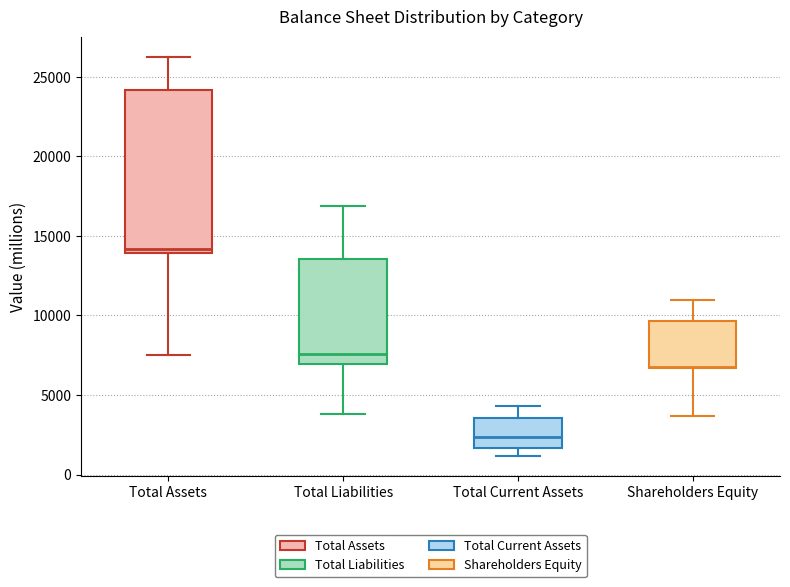

Reading left to right, transcribe this box plot: for each box, give where its median line is, the range the box spans, and where its two whiskers end, as read against the y-axis. The values are not printed on the chart, so give them approximately, as read against the axis.

Total Assets: median 14000 (just above the box's lower edge), box 14000 to 24000, whiskers 7500 to 26500
Total Liabilities: median 7500, box 7000 to 13500, whiskers 4000 to 17000
Total Current Assets: median 2500, box 1500 to 3500, whiskers 1000 to 4500
Shareholders Equity: median 7000, box 6500 to 9500, whiskers 3500 to 11000